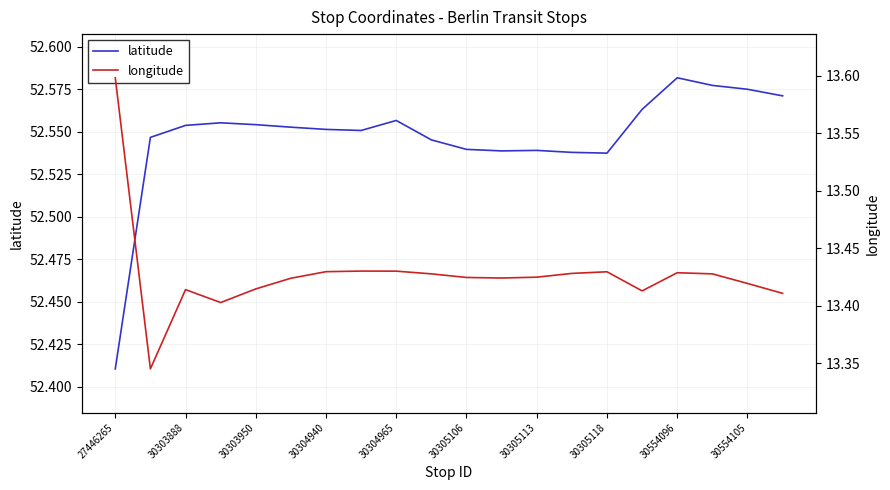

The value of longitude at 13 is 5.0. True or false?

False